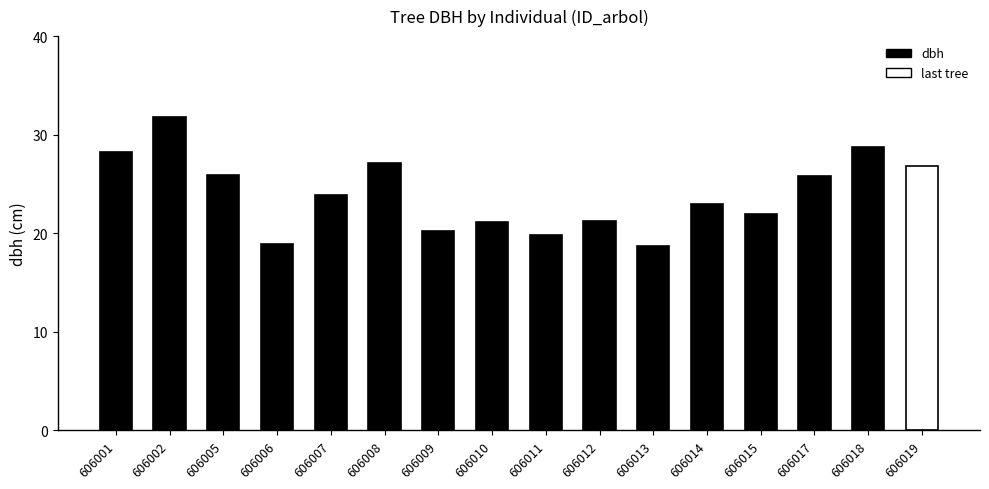

What is the value of the 9th bar from the left?

19.8